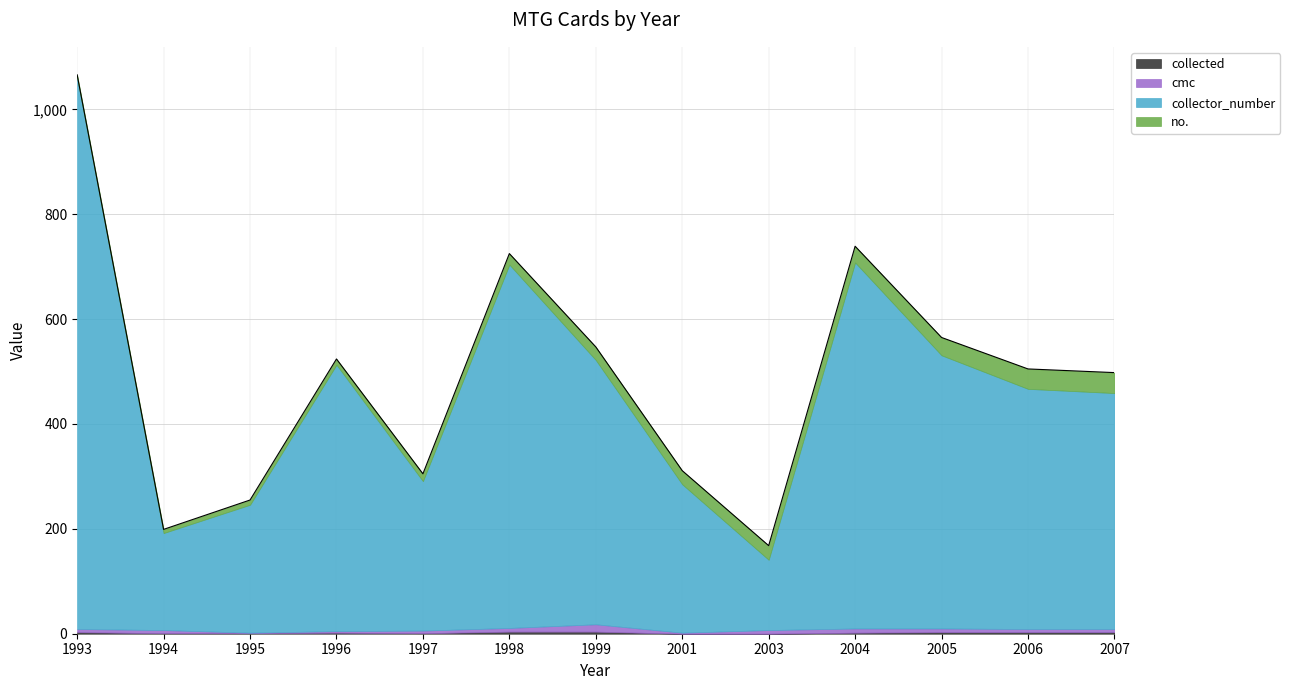

Rank the categories by collected value from highest to lowest.

1998, 1999, 1993, 2005, 2006, 2007, 1996, 2004, 1994, 1995, 1997, 2001, 2003